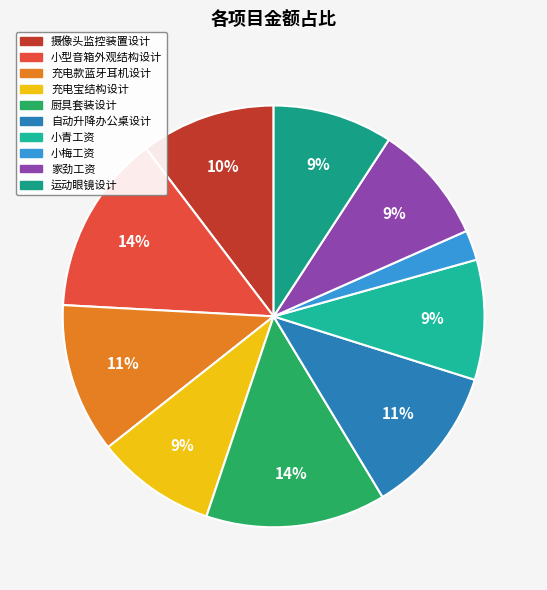

What is the ratio of the value at 运动眼镜设计 to the value at 充电宝结构设计?

1.0